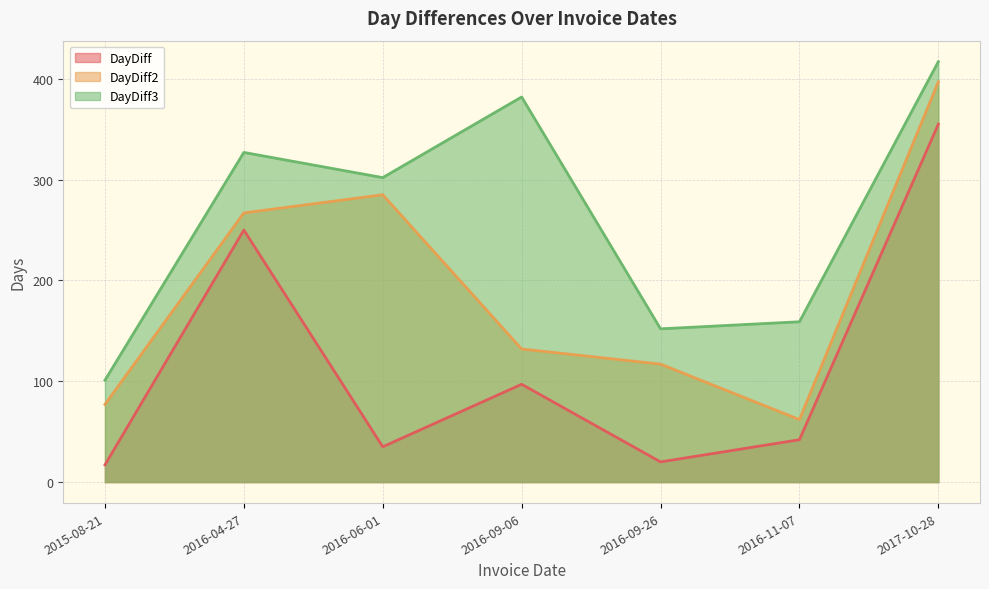

True or false: DayDiff and DayDiff2 intersect in this chart.

False